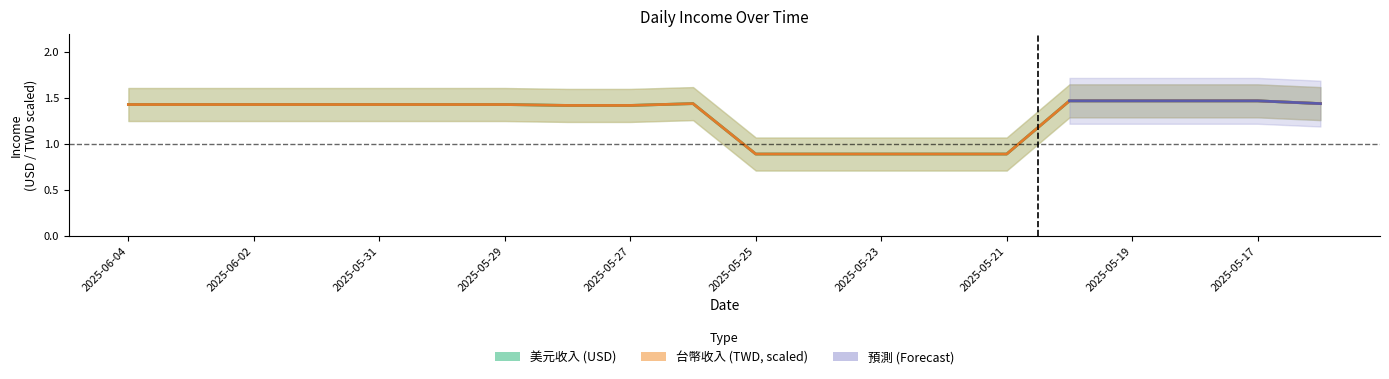

Is it true that 台幣收入 equals 1.4 at 2025-05-26?

True